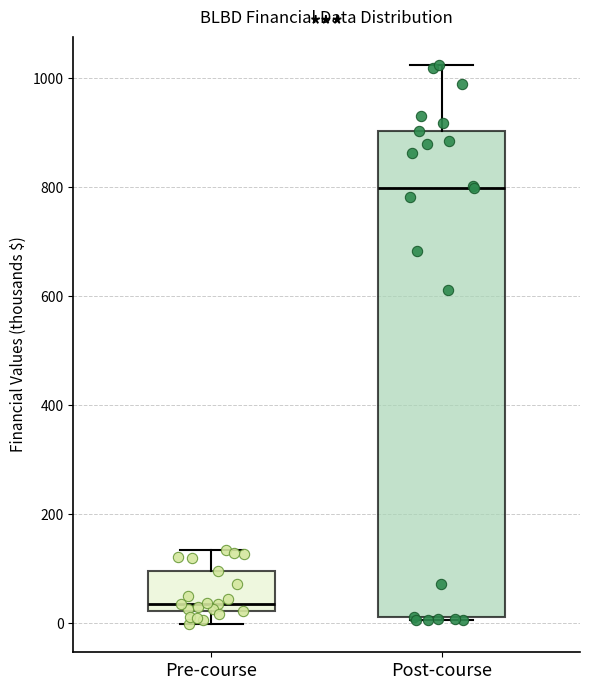

Where is the upper edge of the box for Pre-course on the y-axis? The values are not printed on the chart, so give them approximately, as read against the axis.

100